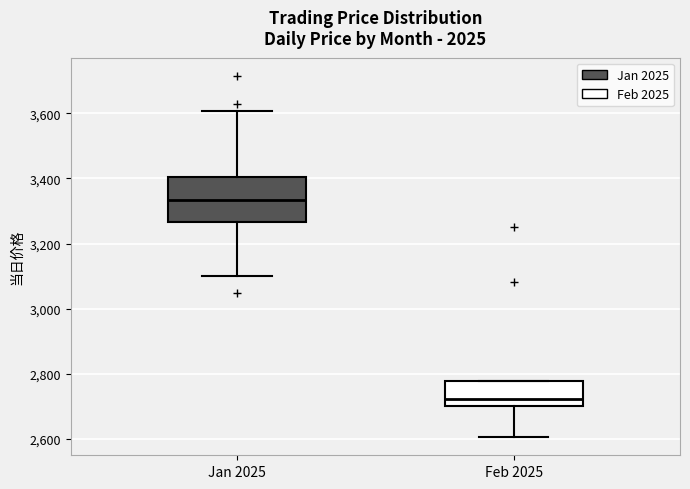

Which box is the tallest, from its lower edge to its upper edge?

Jan 2025